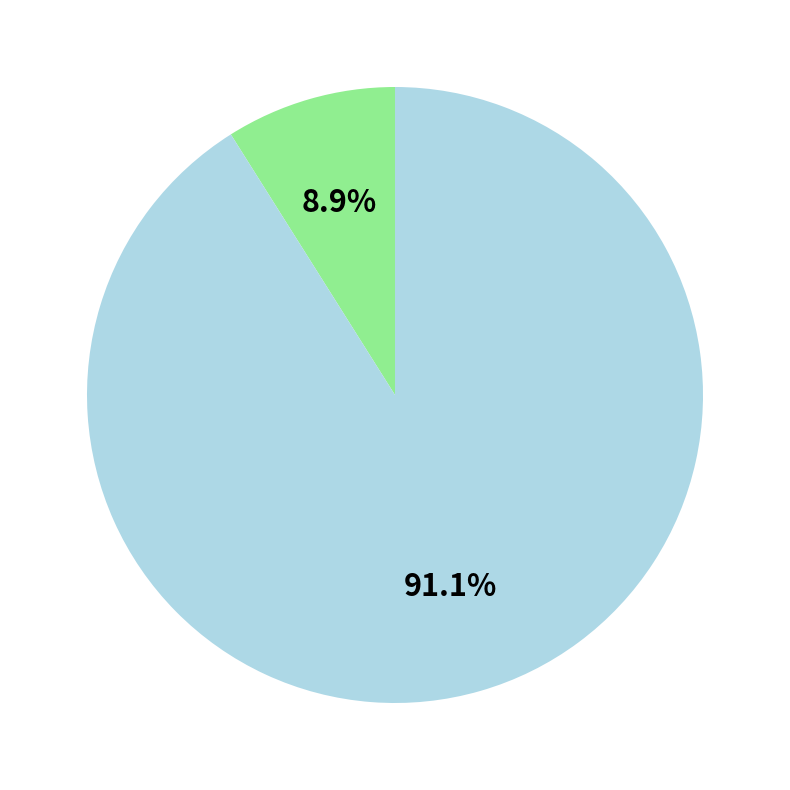

Is there any slice that represents more than half of the pie?

Yes